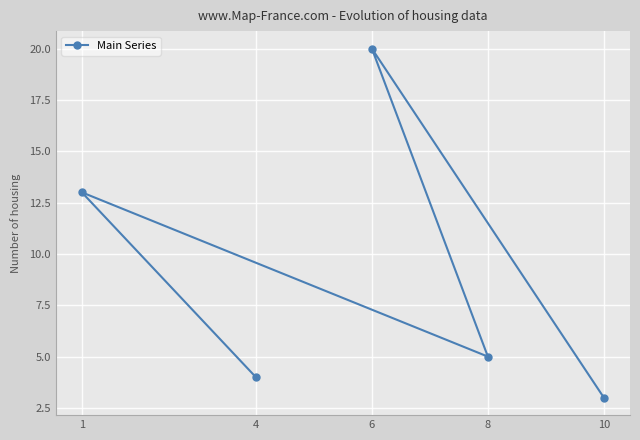

What is the sum of the values at 10 and 6?

23